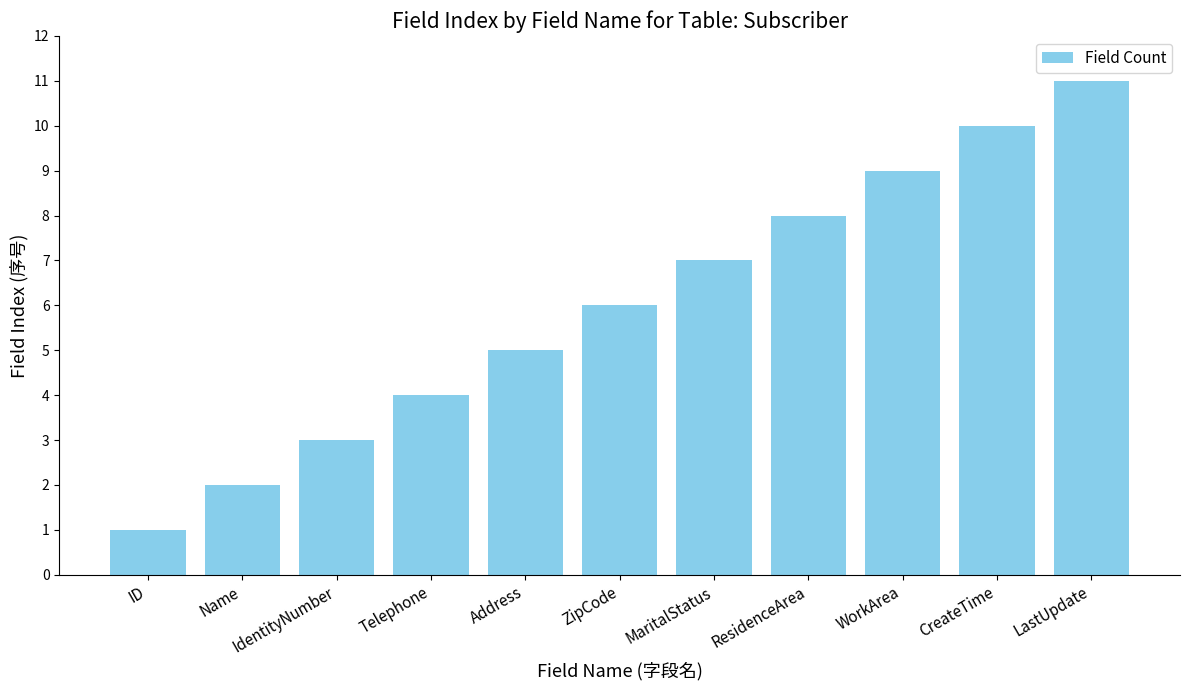

List the labels in order of value, smallest first.

ID, Name, IdentityNumber, Telephone, Address, ZipCode, MaritalStatus, ResidenceArea, WorkArea, CreateTime, LastUpdate